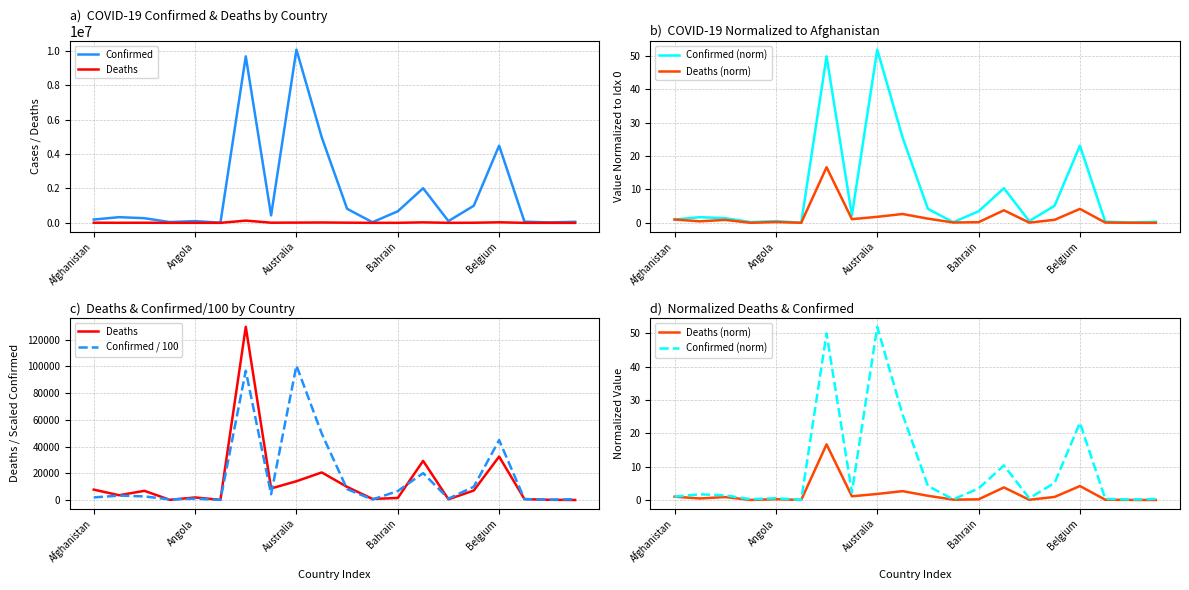

True or false: Confirmed (norm) has a value of 0.8 at Bahrain.

False